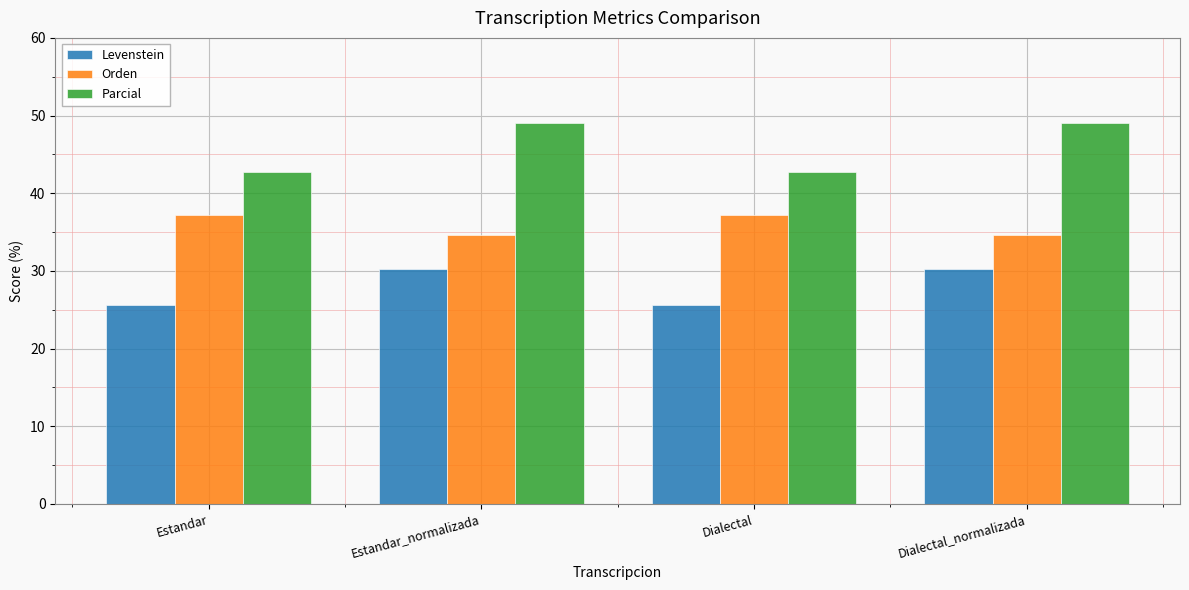

What is the sum of the Orden values at Dialectal_normalizada and Estandar_normalizada?

69.3